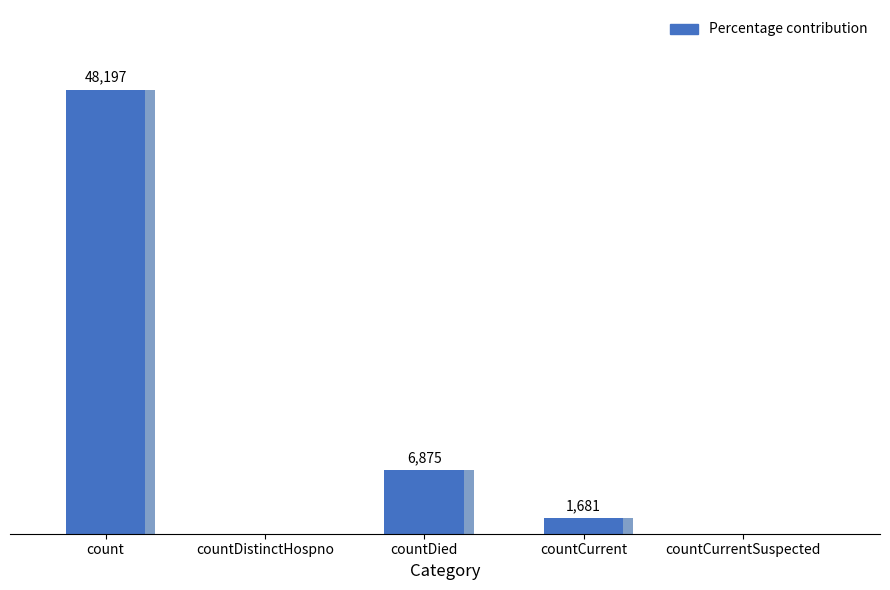

Reading right to left, extract all data points from this chart.

0	1681	6875	0	48197